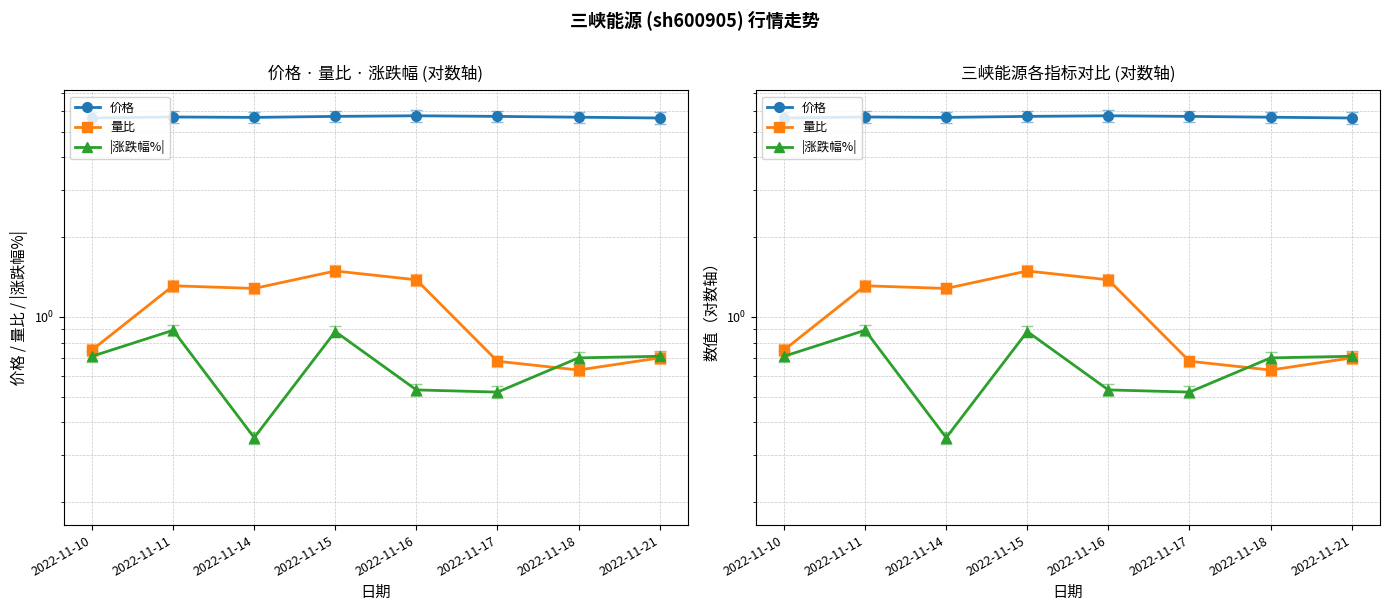

What is the minimum value shown in the chart?

0.3